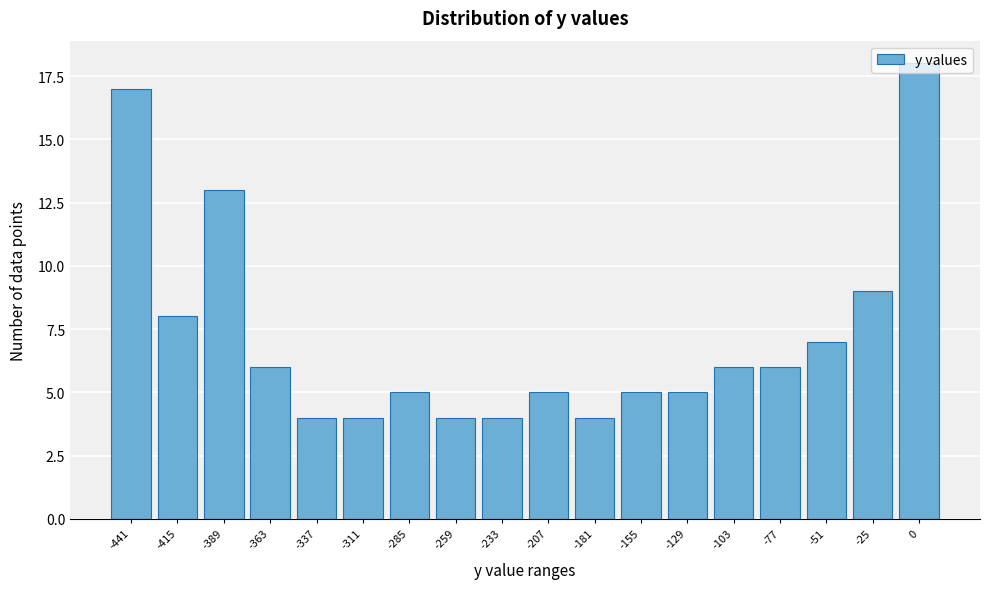

What is the sum of the values at -259 and -51?

11